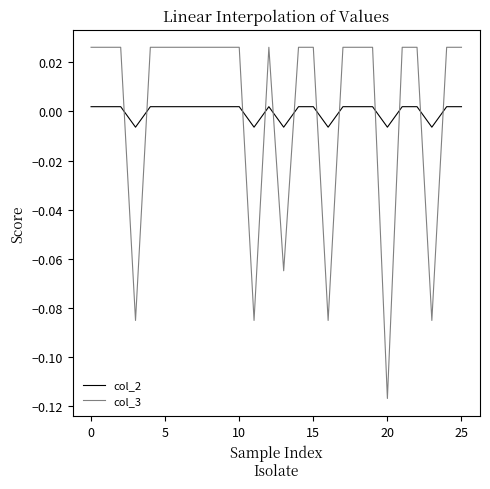

Which series ends up on top after the final intersection of col_2 and col_3?

col_3